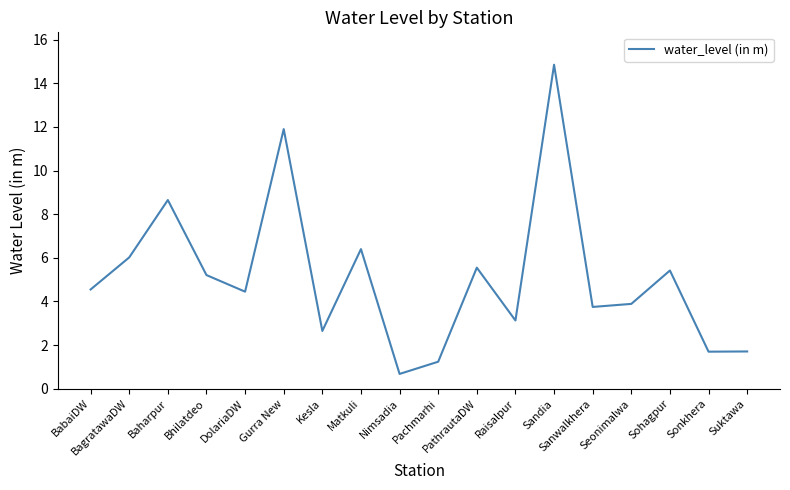

What position from the left is BagratawaDW?

2